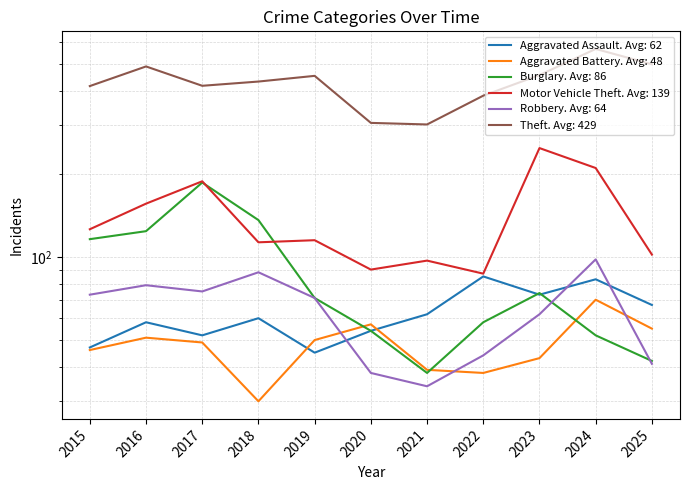

How many data points in Theft are above 432?

5